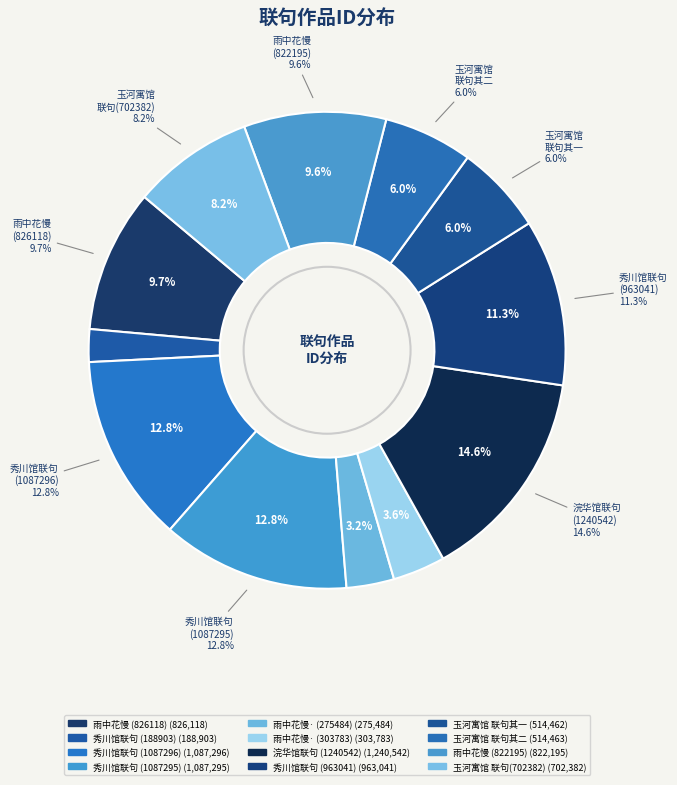

Does 浣华馆联句 represent more than half of the total?

No